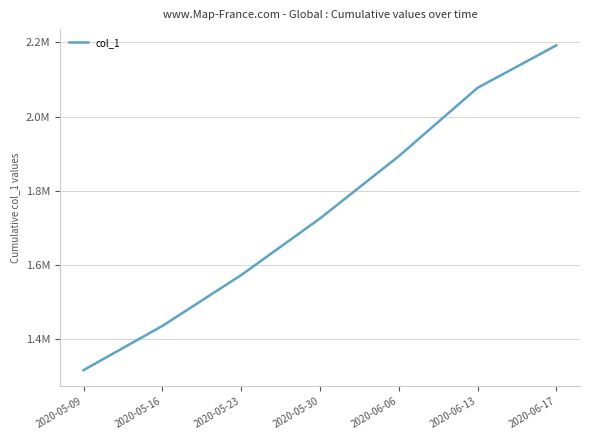

Does the chart display data point markers on the line(s)?

No